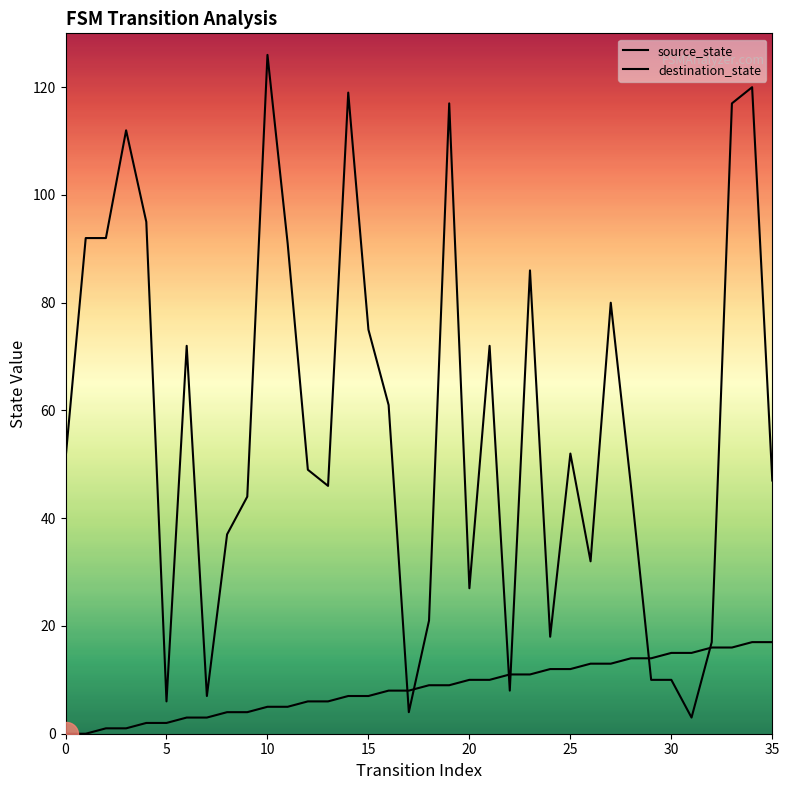

What are all the series names shown in the legend?

source_state, destination_state